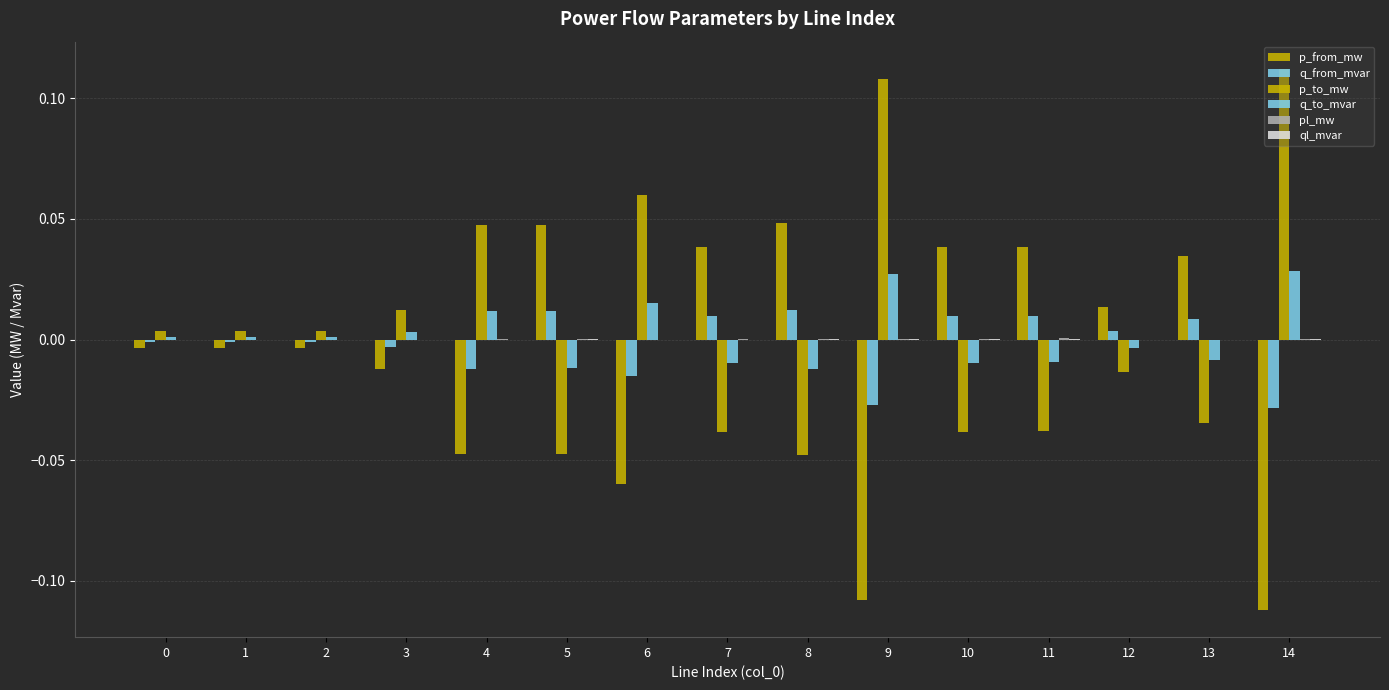

At how many categories does at least one series exceed 0?

15